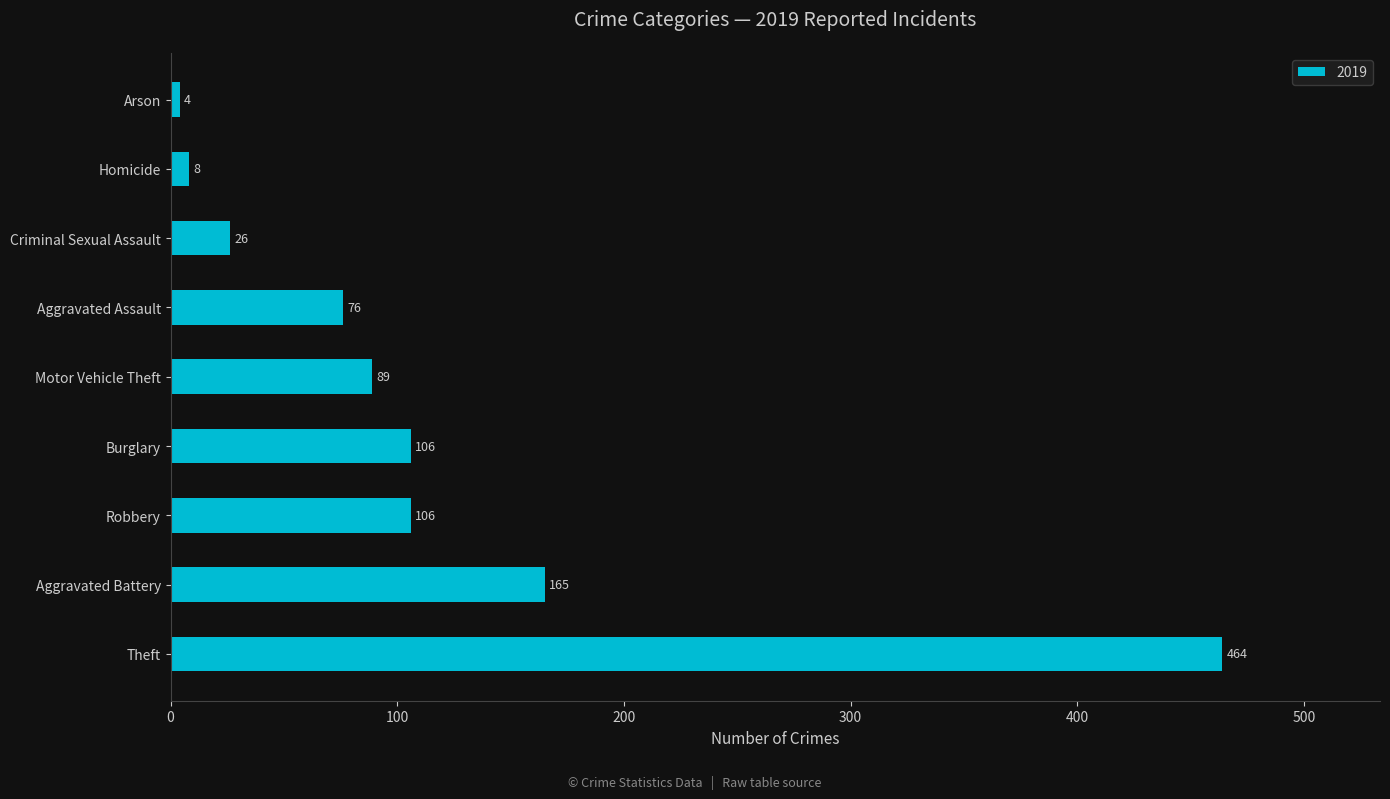

Where is the data nearest to the value 234?

Aggravated Battery